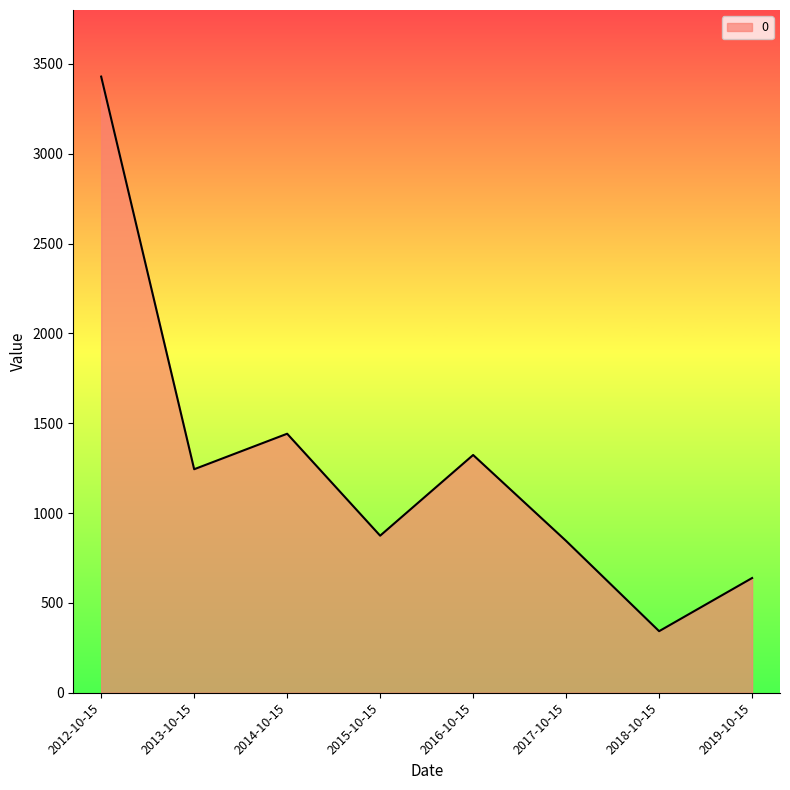

How many interior local peaks (higher than both neighbors) does the data have?

2